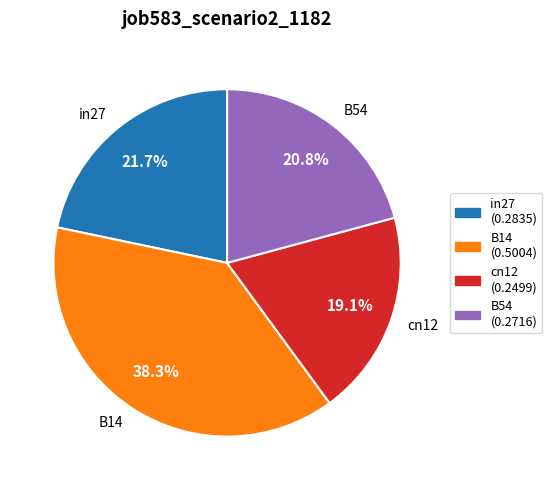

To the nearest percent, what percentage of the pie is in27?

22%